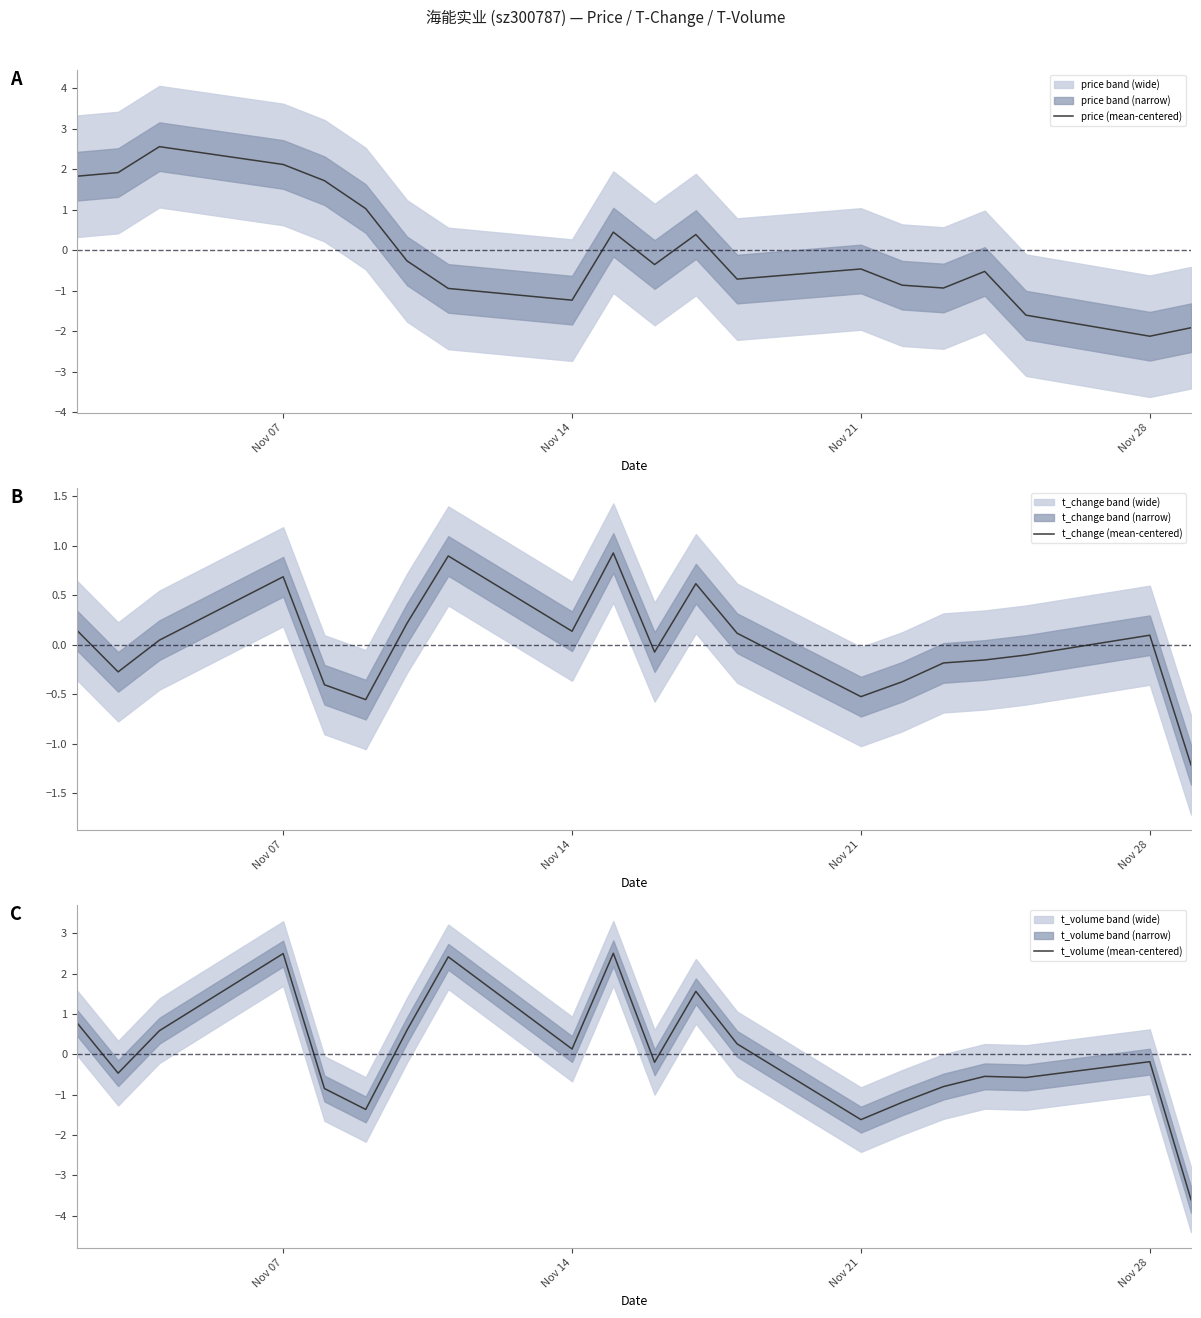

True or false: t_volume (mean-centered) and t_change (mean-centered) intersect in this chart.

True